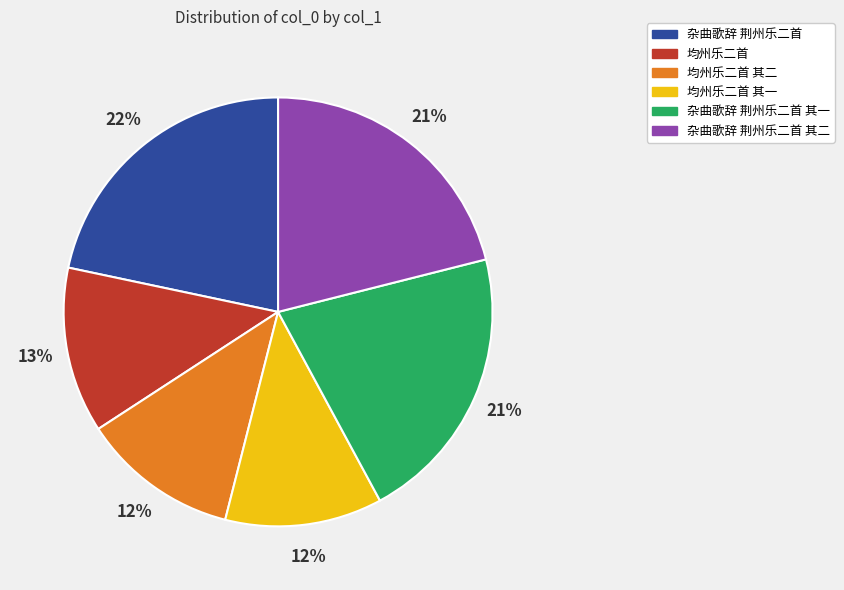

Is the sum of 杂曲歌辞 荆州乐二首 and 均州乐二首 其一 greater than half?

No